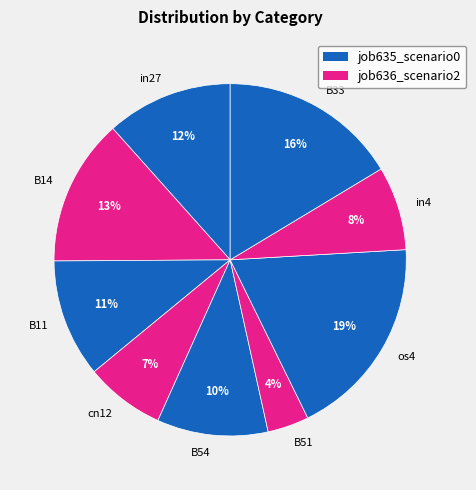

True or false: B54 accounts for 19% of the total.

False